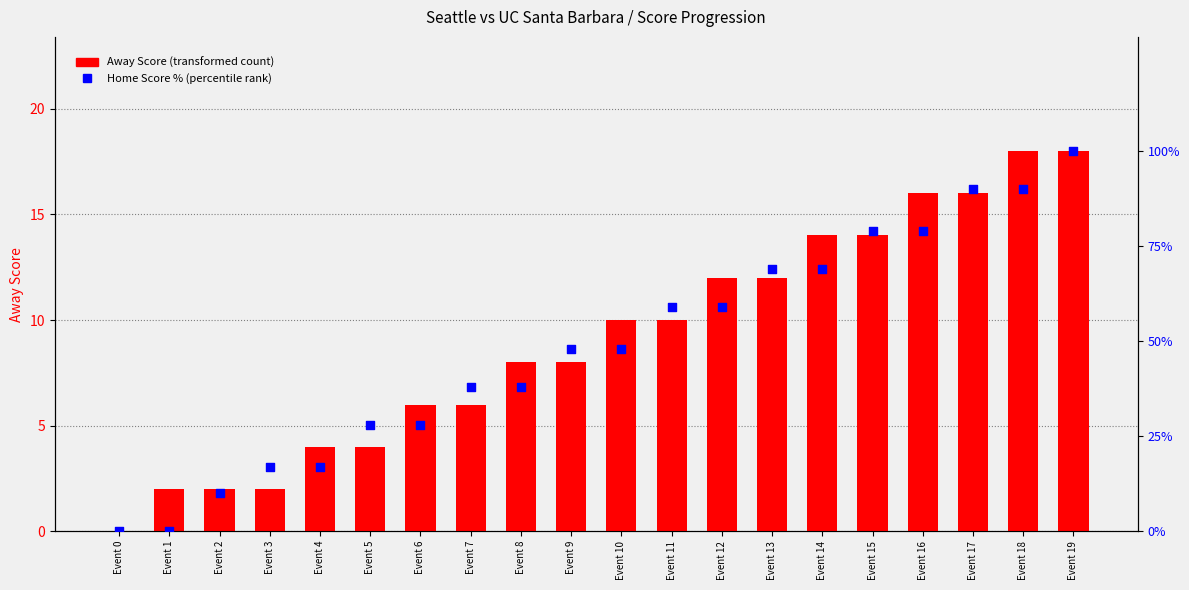

What is the total value across all series at Event 8?

46